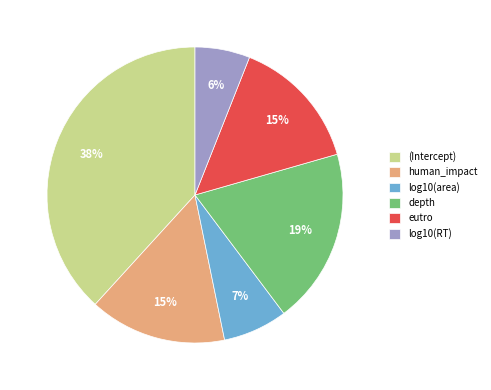

To the nearest percent, what is the average slice percentage?

17%